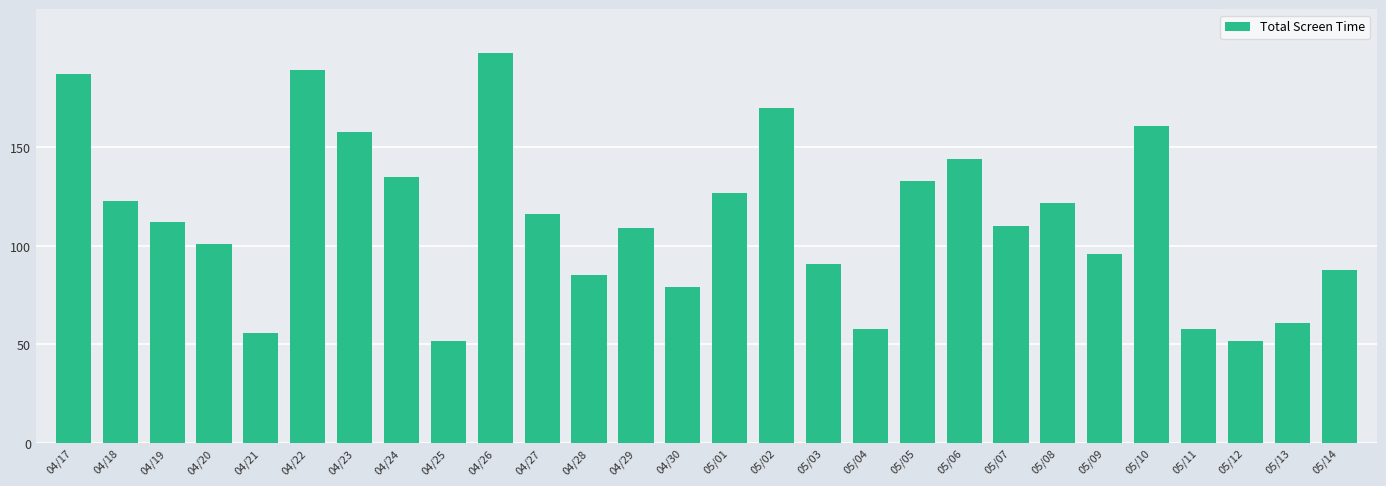

How many bars are there in total?

28